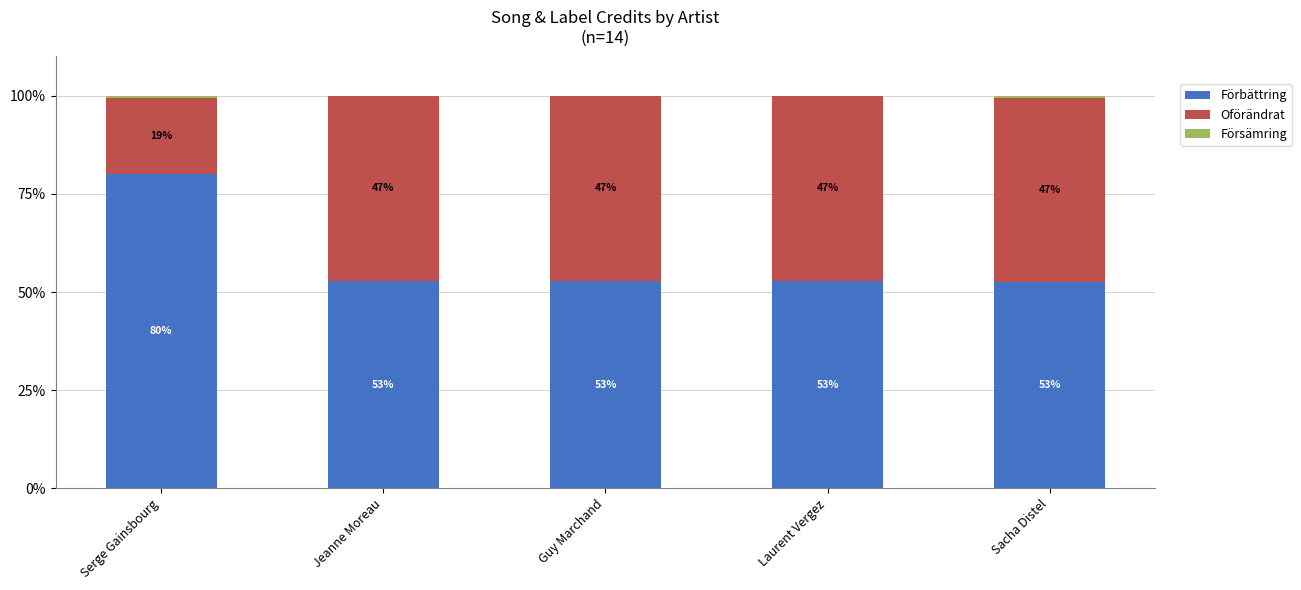

At which label does Förbättring reach its peak?

Serge Gainsbourg